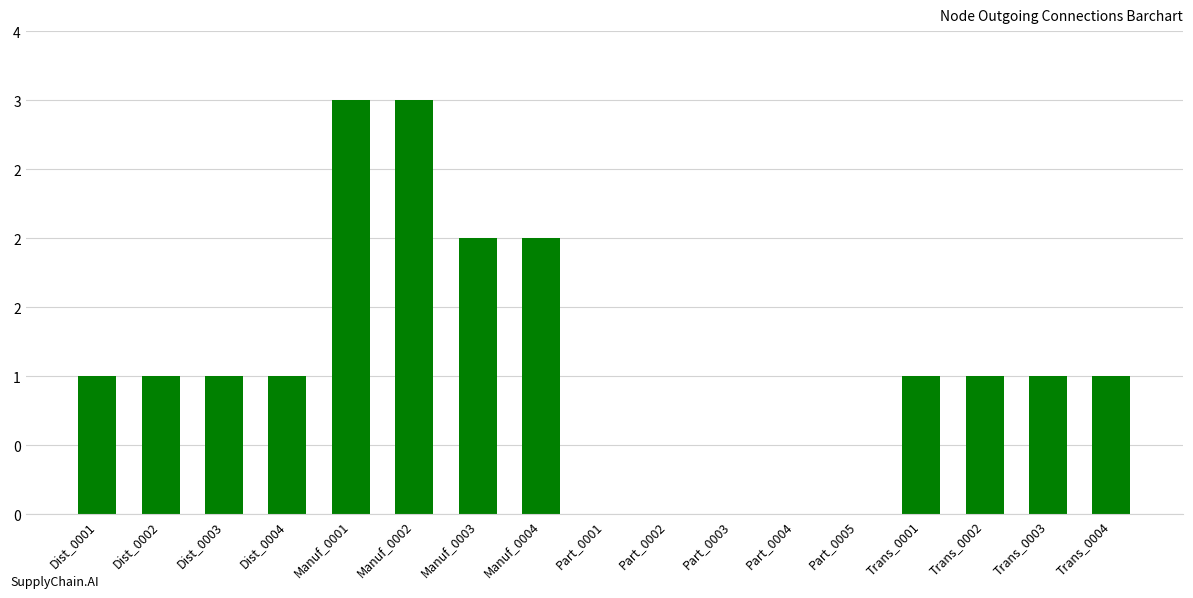

What position from the left is Manuf_0004?

8